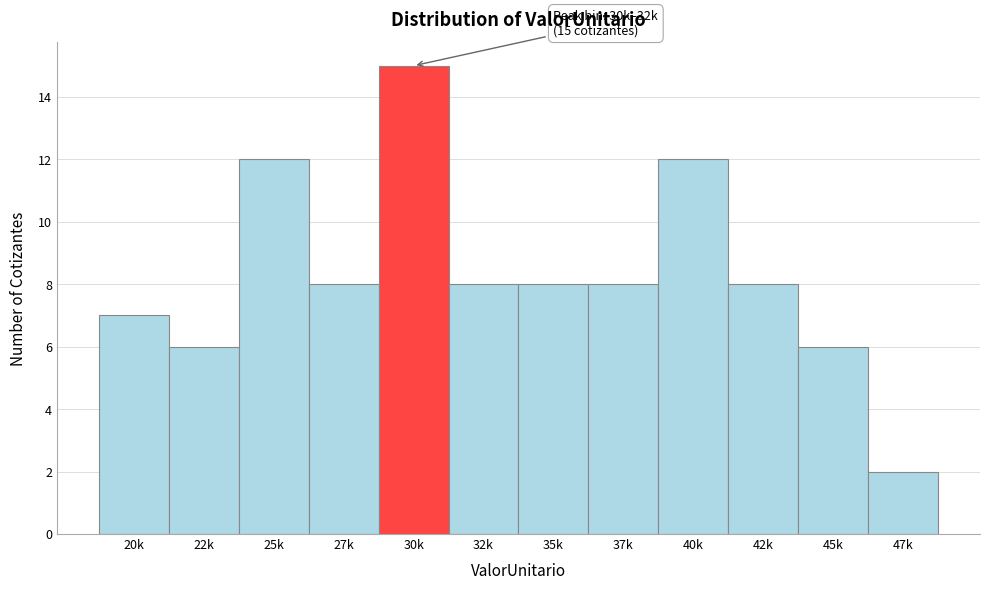

Reading right to left, transcribe all the data shown in this chart.

47k=2	45k=6	42k=8	40k=12	37k=8	35k=8	32k=8	30k=15	27k=8	25k=12	22k=6	20k=7